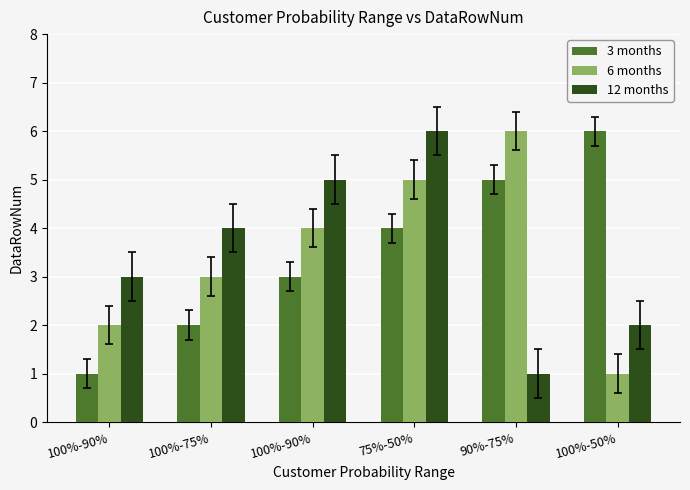

List the series in order of their peak value, highest first.

3 months, 6 months, 12 months